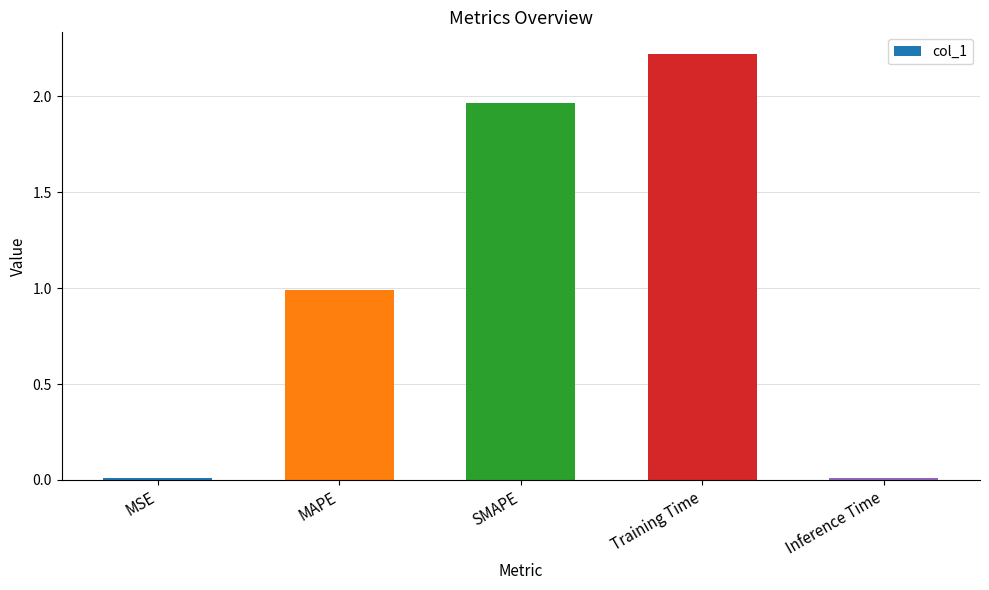

The value at Training Time is 2.2. True or false?

True